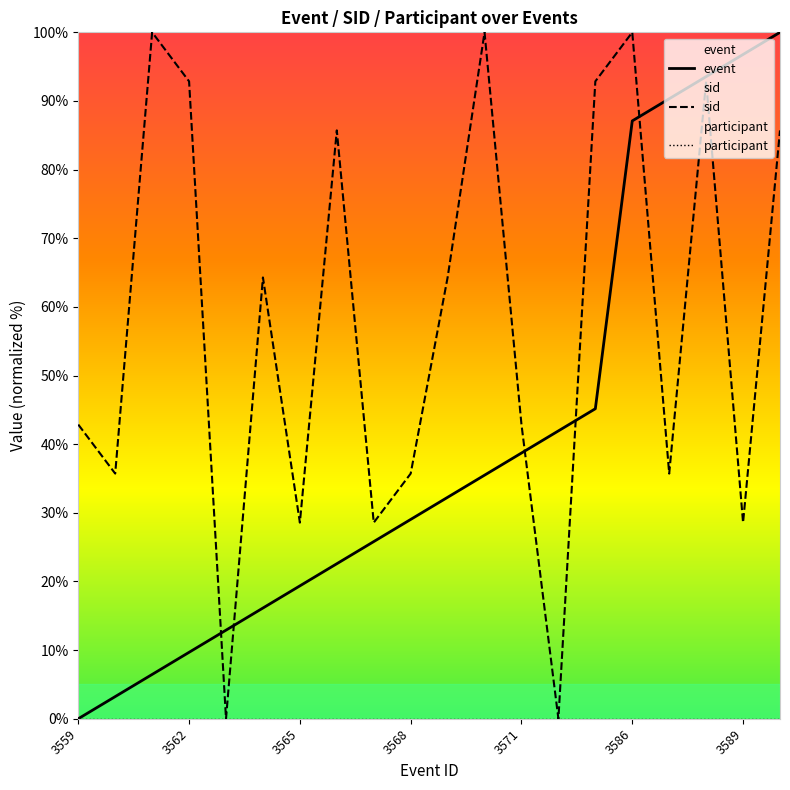

What is the spread (max minus min) of values at 3568?

35.7